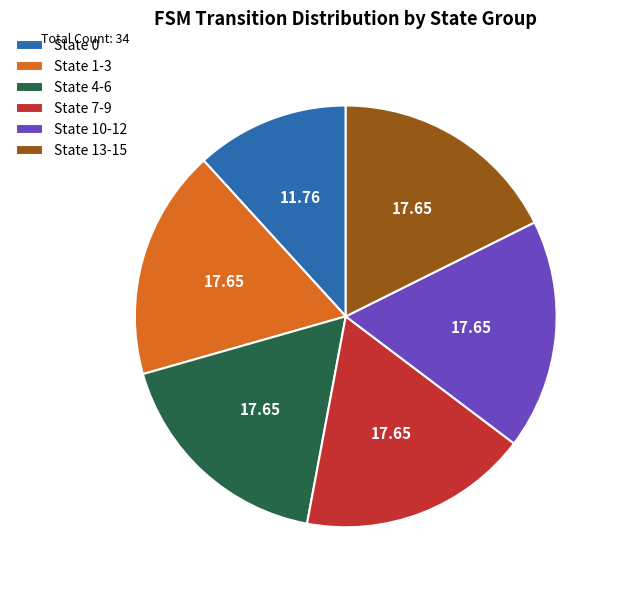

Is the sum of State 4-6 and State 0 greater than half?

No